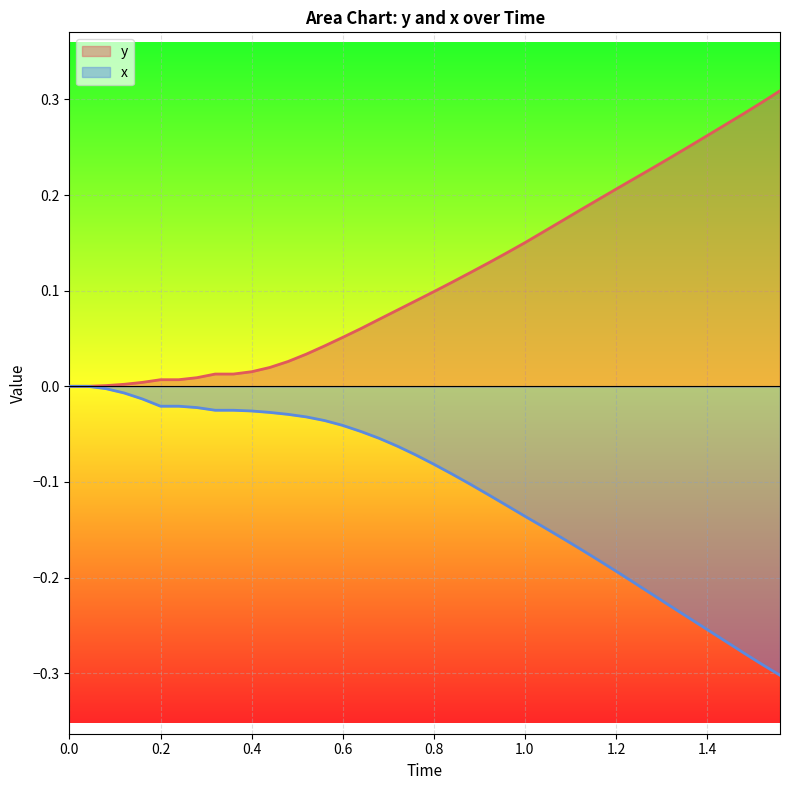

How many positive values does the y series have?

38